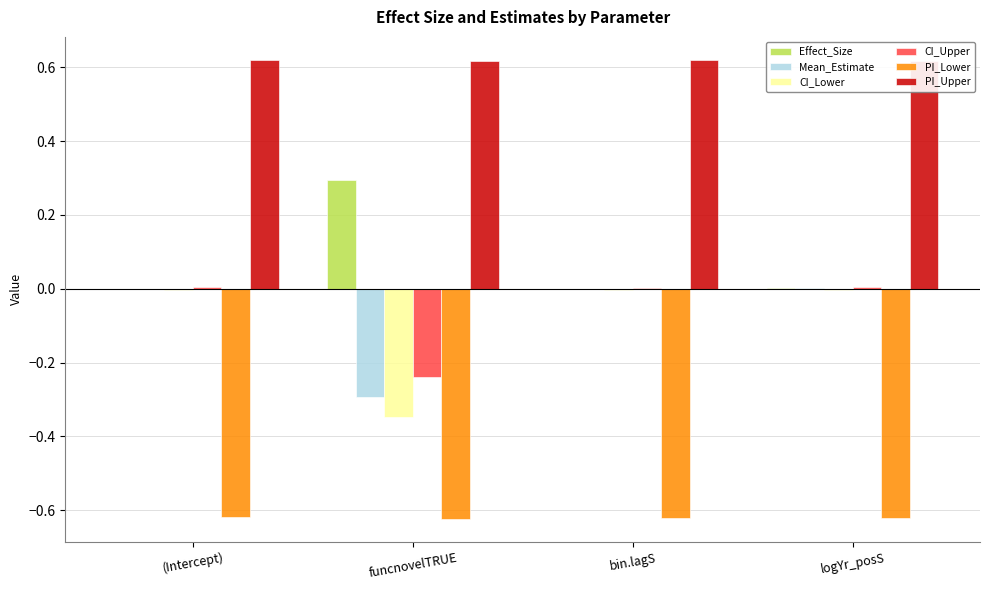

What are all the series names shown in the legend?

Effect_Size, Mean_Estimate, CI_Lower, CI_Upper, PI_Lower, PI_Upper